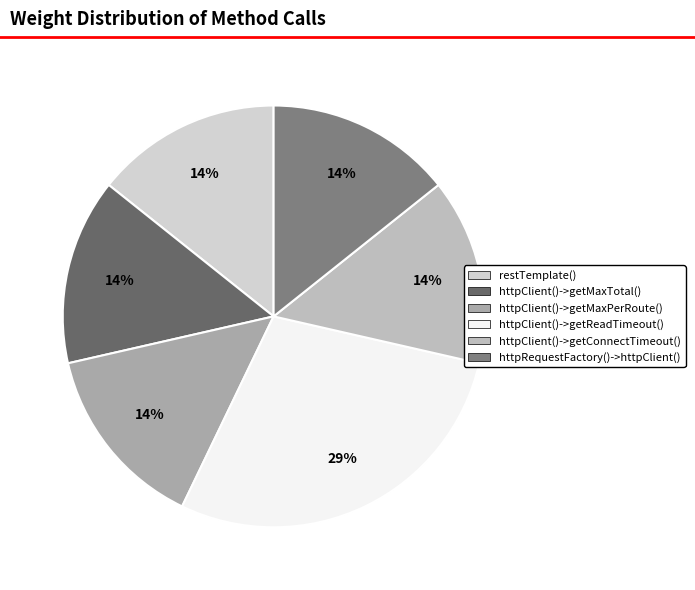

Count the number of slices in the pie.

6